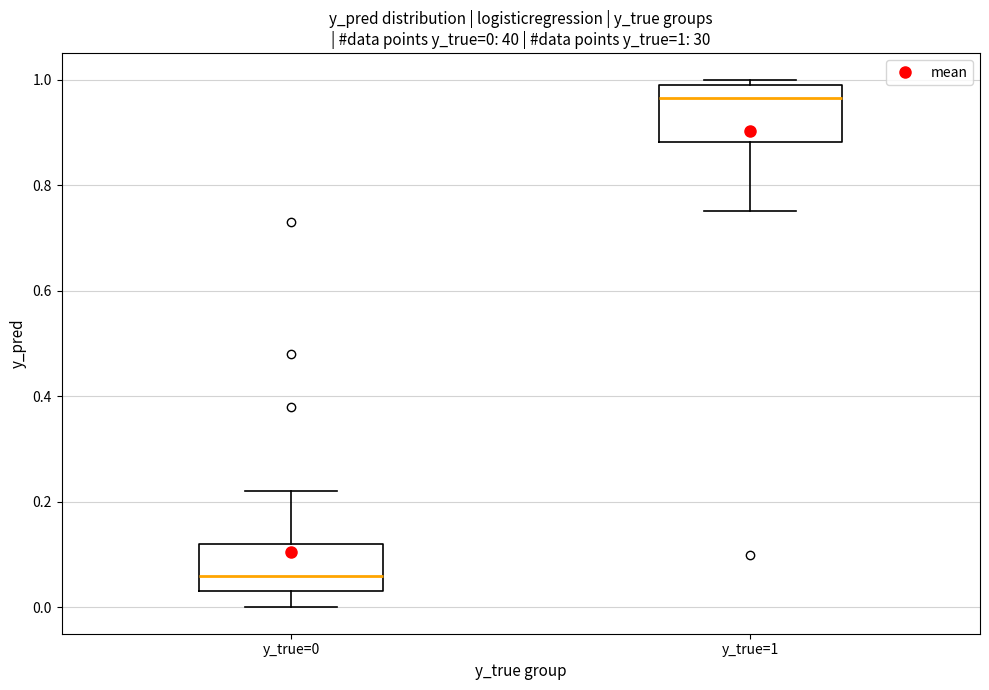

Which box's median line is the lowest?

y_true=0